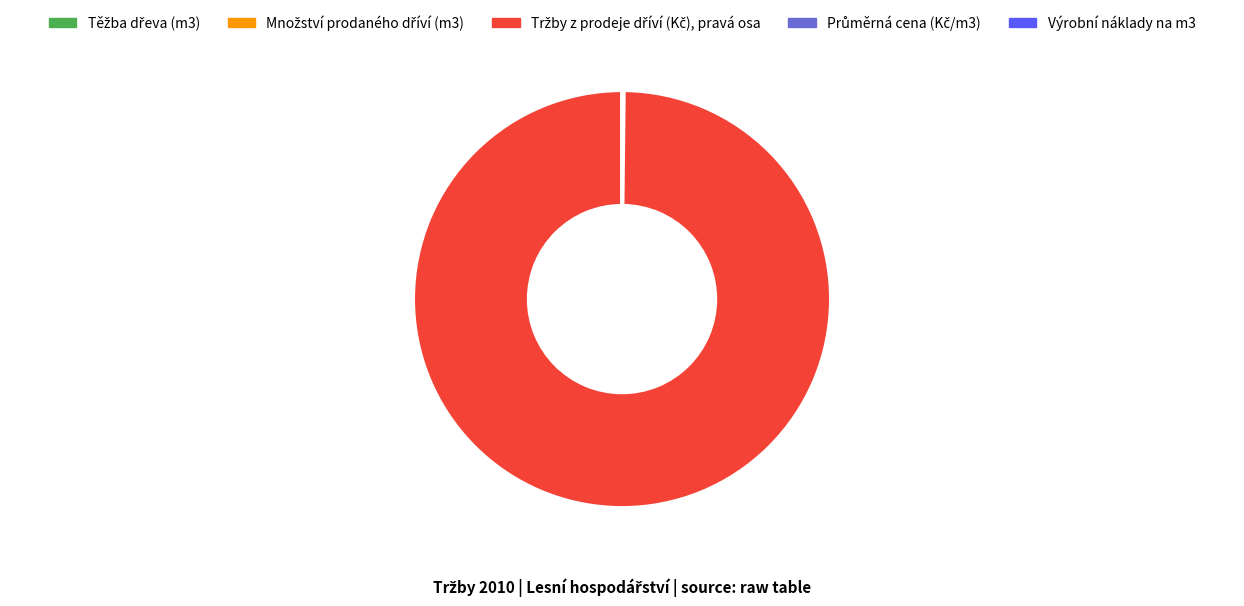

Does any single category account for the majority?

Yes